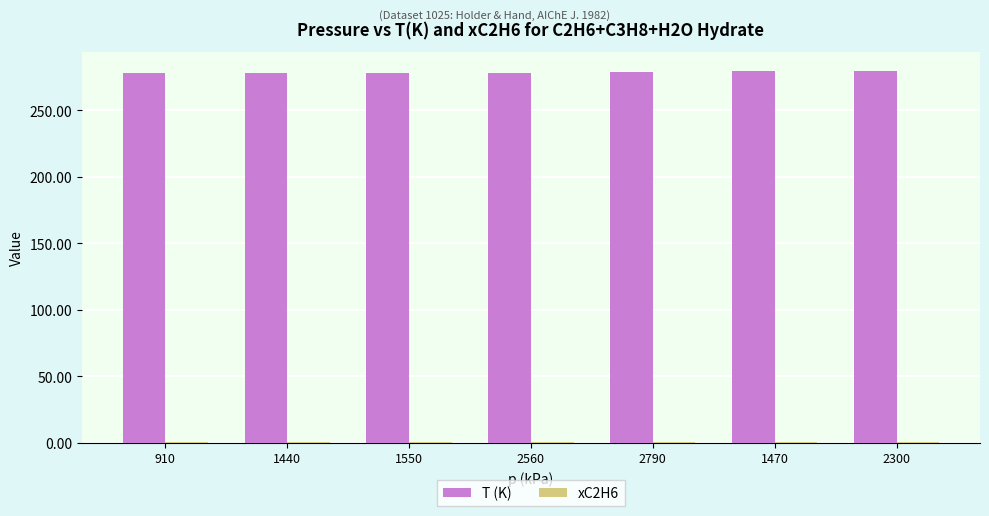

The T (K) series shows 278.1 at 910. True or false?

True